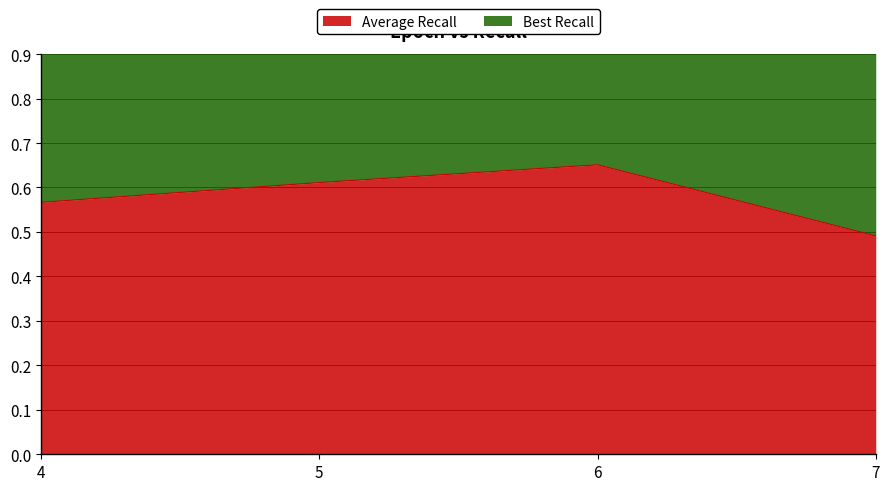

At which category is the sum across all series the highest?

6